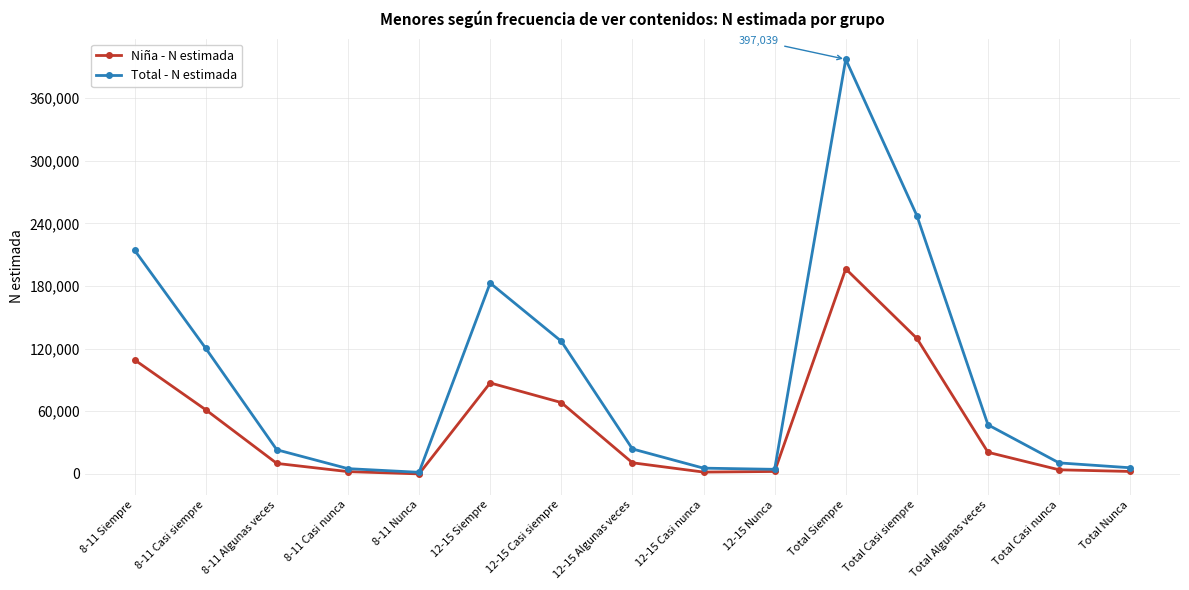

True or false: Niña - N estimada has a value of 129779 at Total Casi siempre.

True